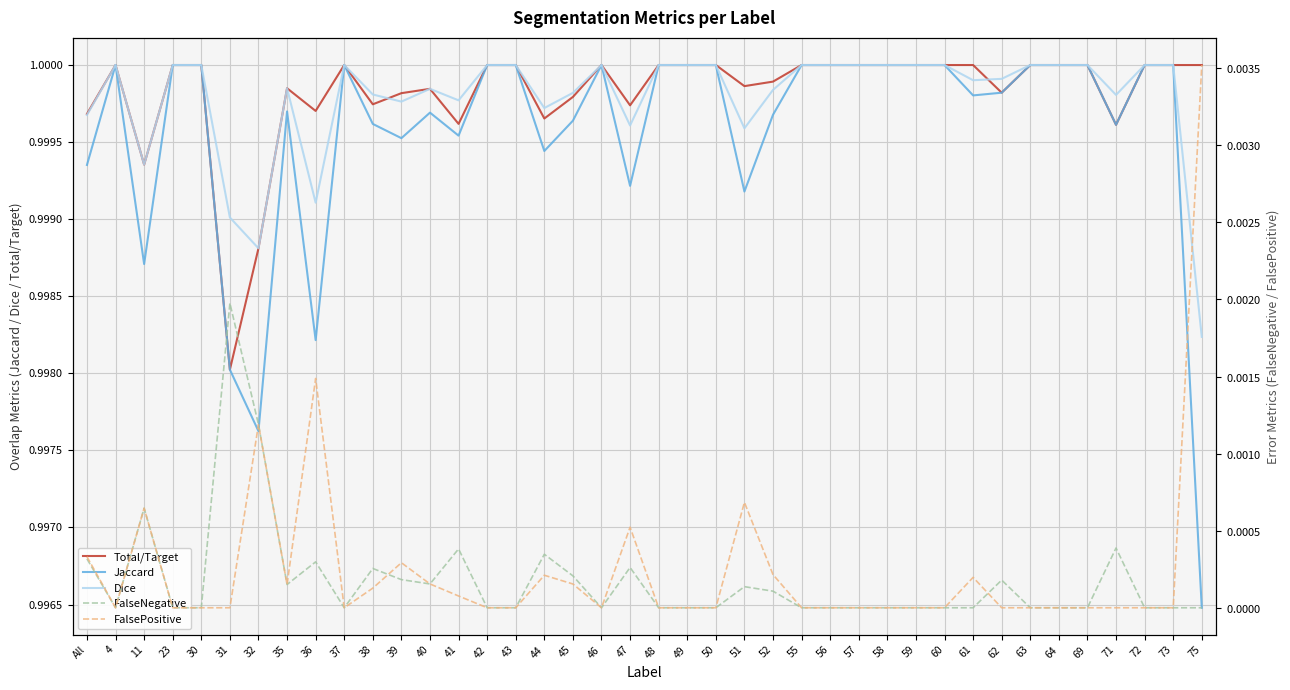

At which category does Total/Target reach its first local valley?

11